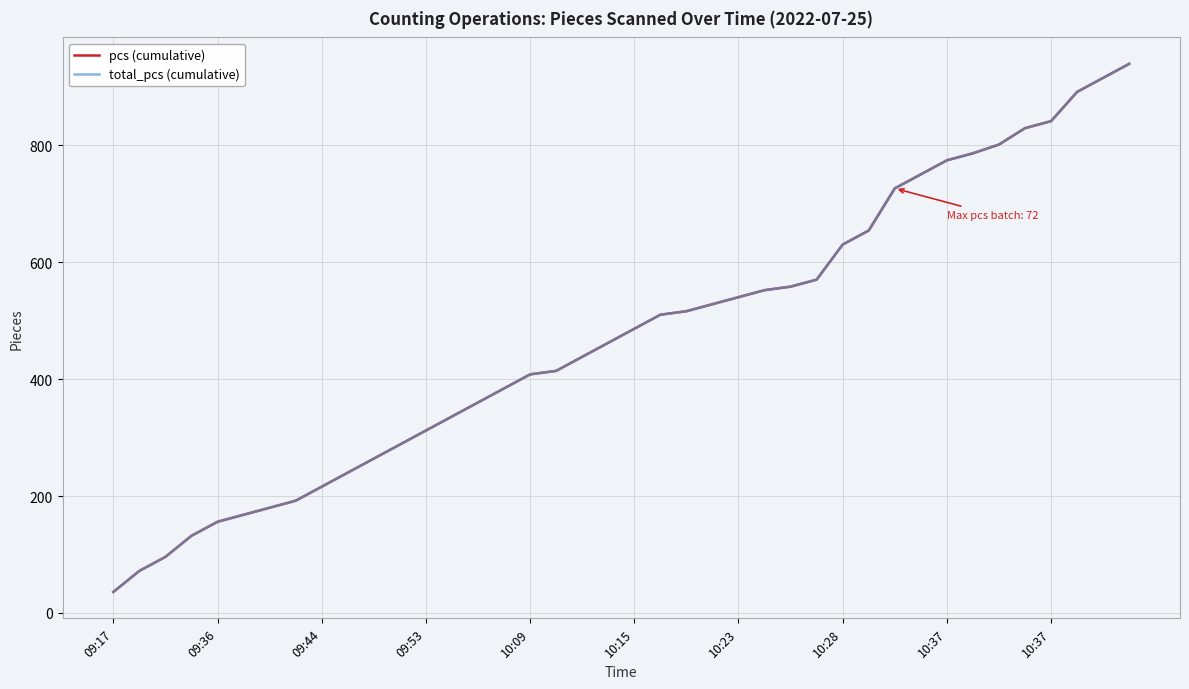

What is the label of the 30th point from the right?

10